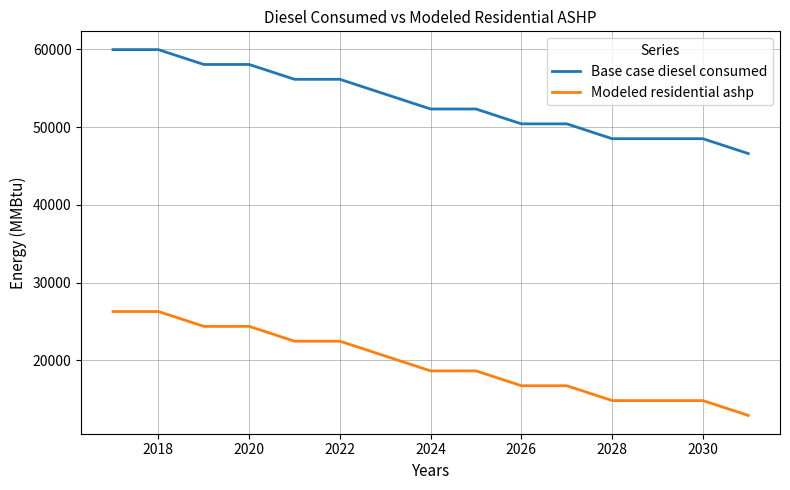

What is the smallest value displayed?

12905.8